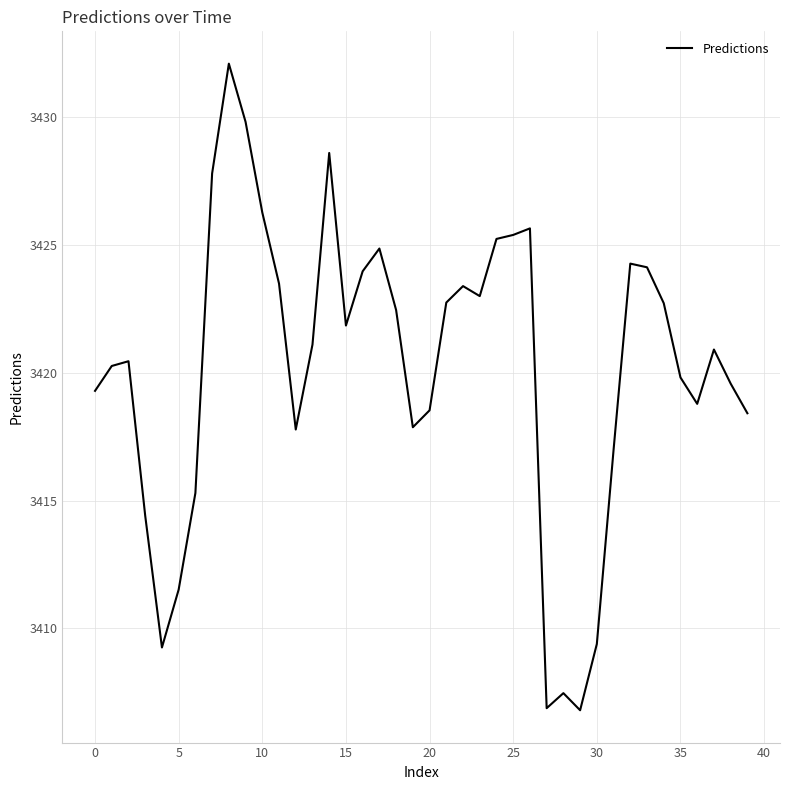

Is this an area chart (filled region under the line)?

No